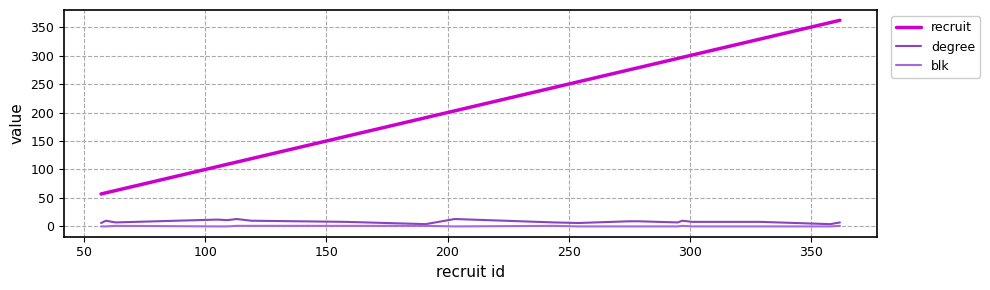

What is the maximum value for recruit?

362